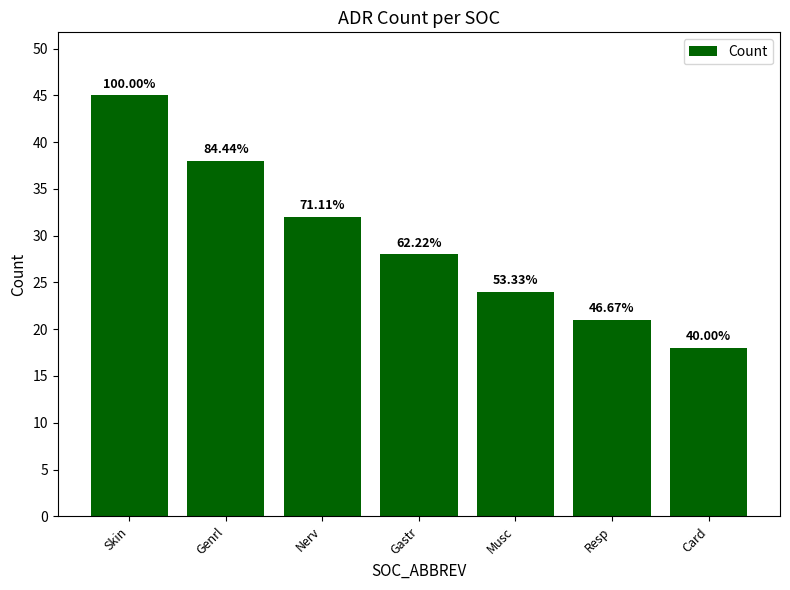

What is the label of the 1st bar from the left?

Skin